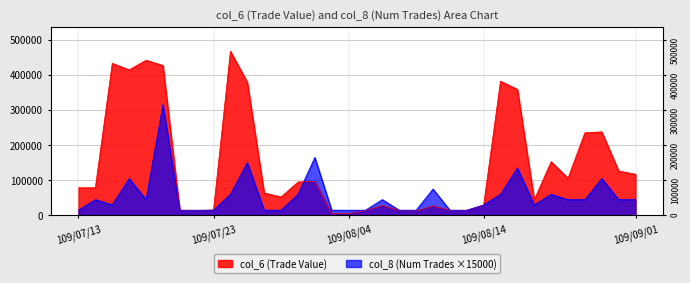

How many distinct data groups are displayed?

2